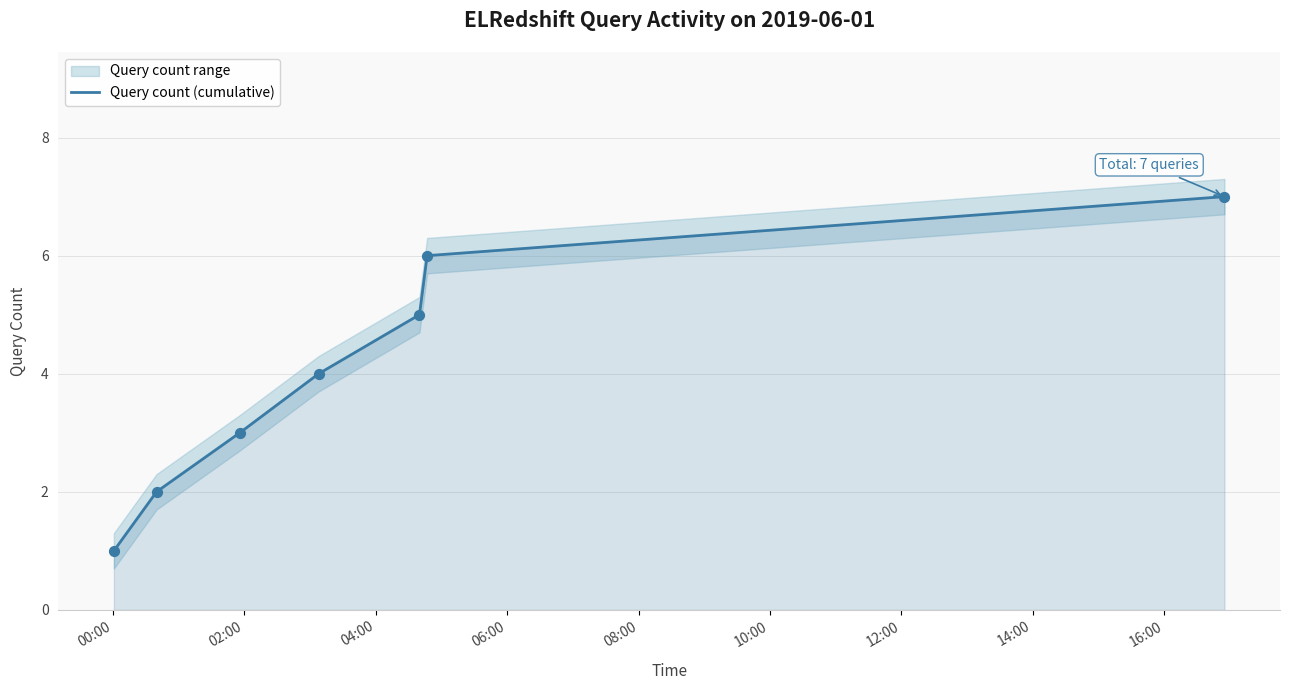

What is the highest value of the Query count (cumulative) series?

7